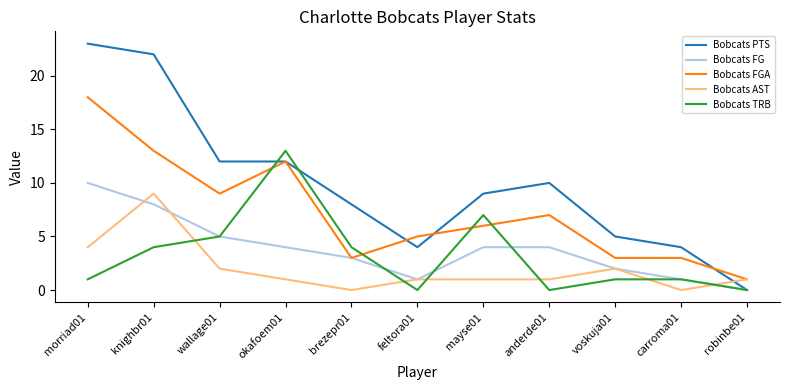

At which label does Bobcats AST reach its peak?

knighbr01